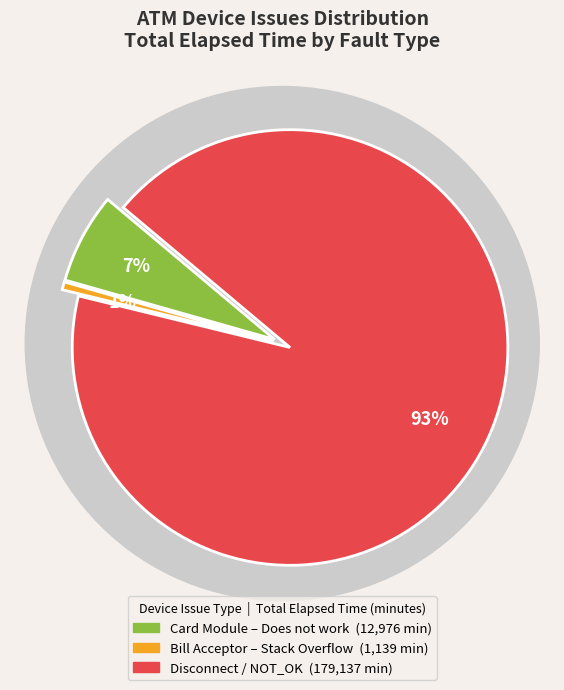

Does Bill_acceptor_status represent more than half of the total?

Yes